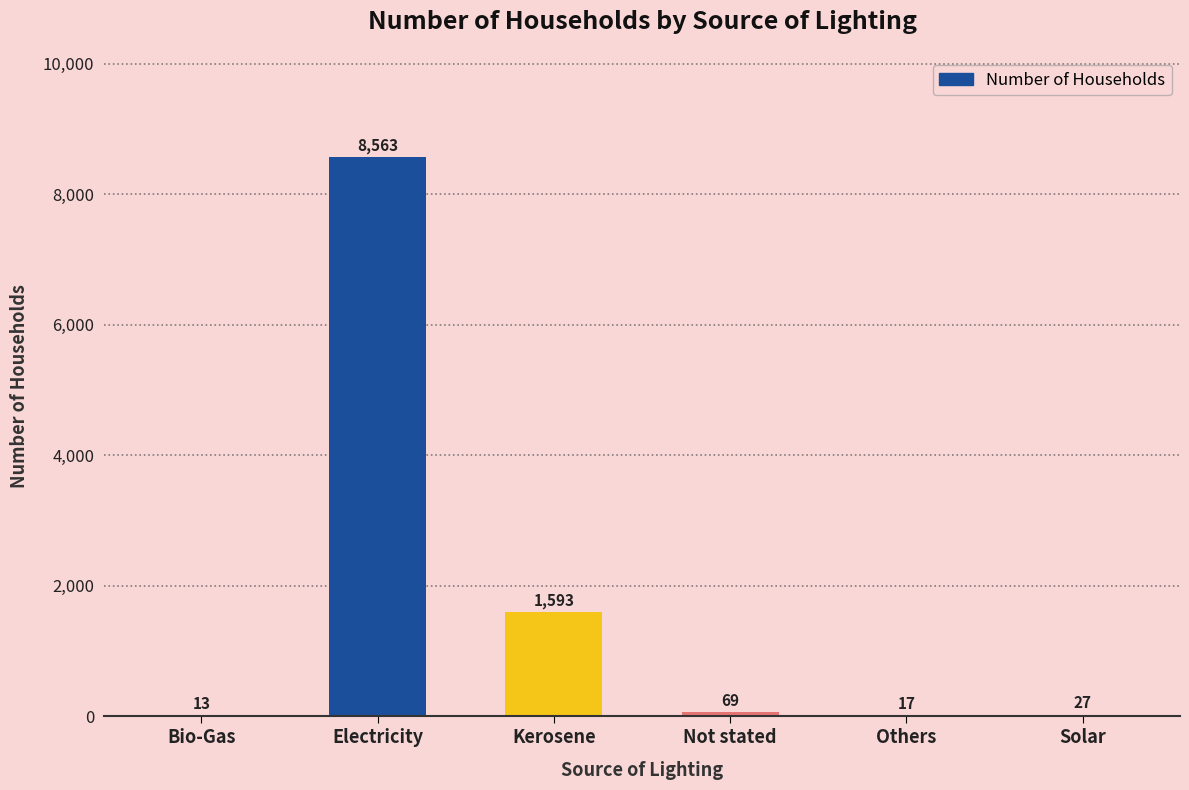

What is the sum of all values?

10282